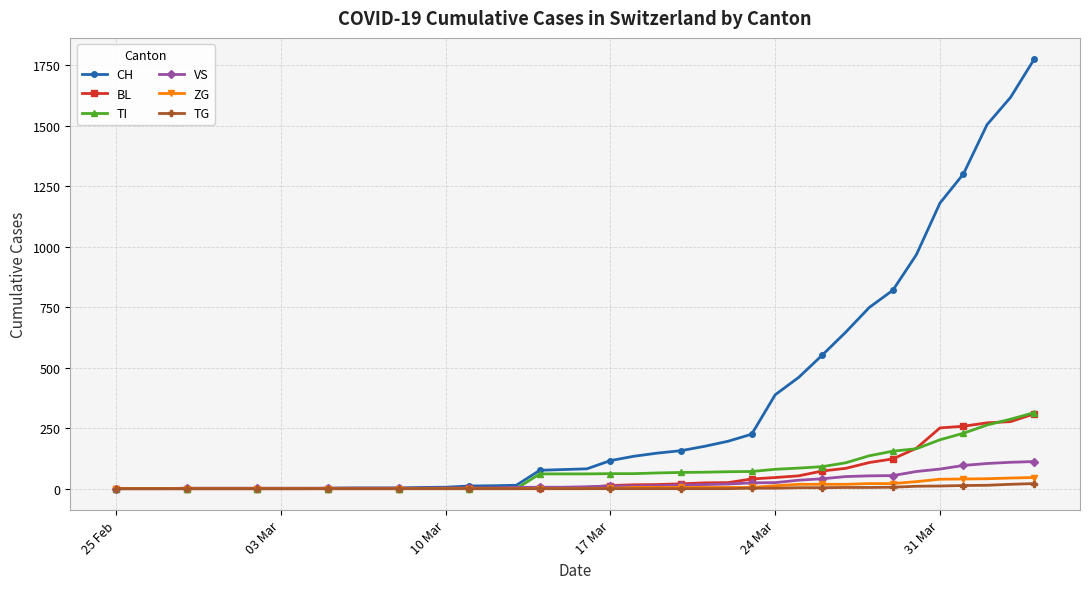

What is the value of the VS point at the 28th from the left?

24